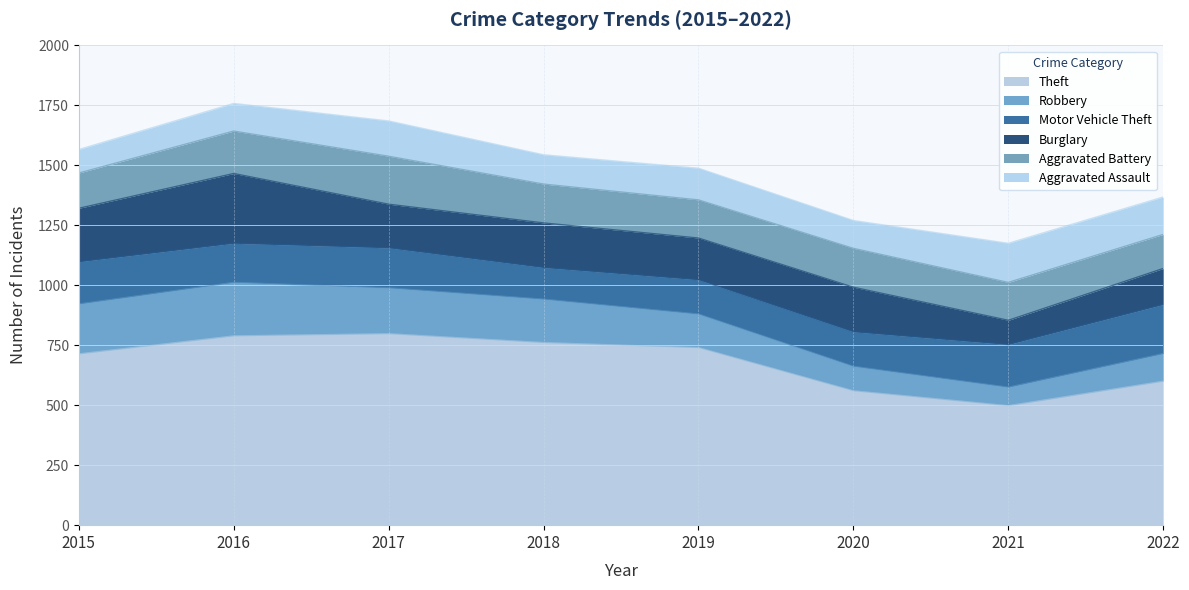

Where do Burglary and Motor Vehicle Theft first cross each other?

2020 and 2021